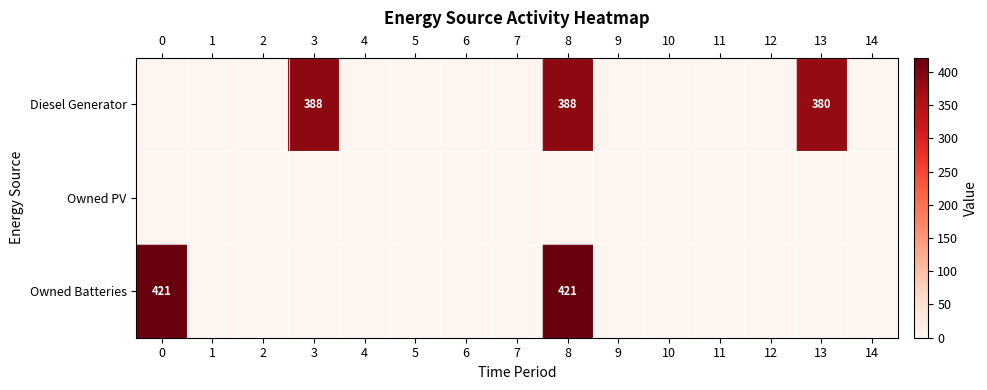

Is it true that Owned Batteries equals 421 at 8?

True